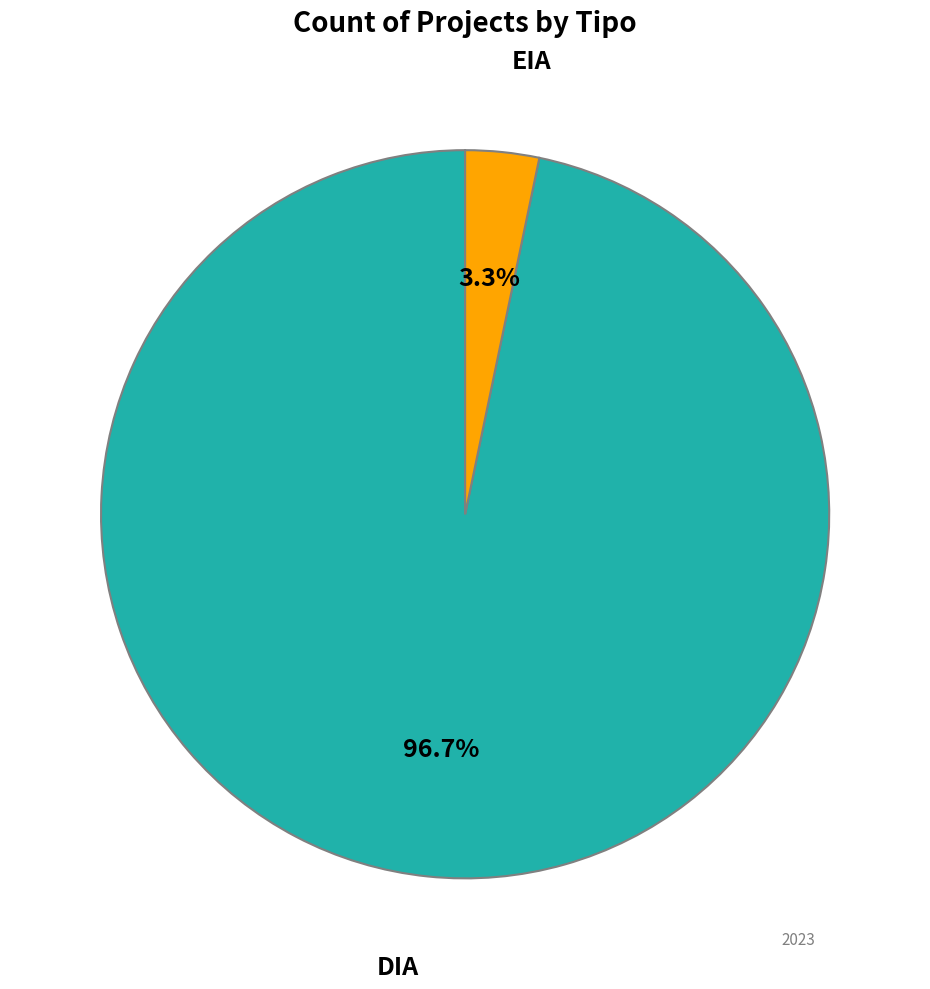

Is it true that EIA is 3% of the pie?

True